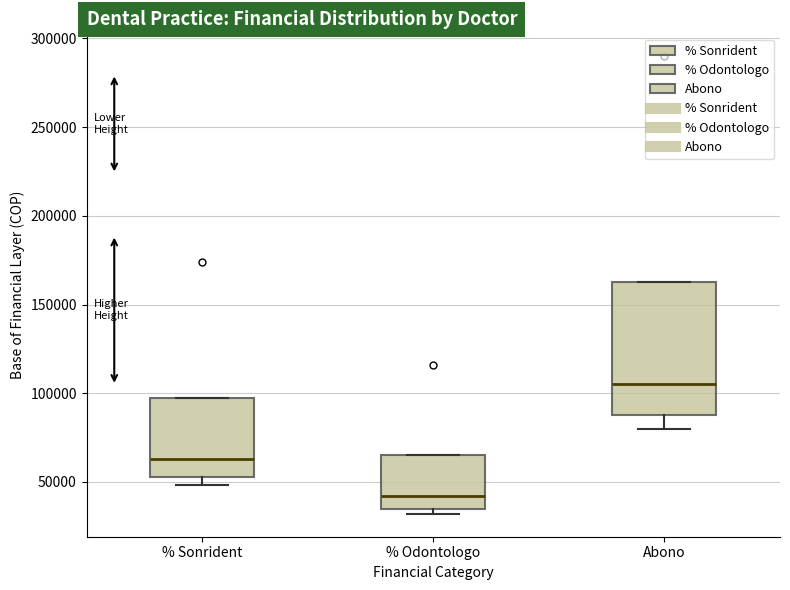

Where is the lower edge of the box for Abono on the y-axis? The values are not printed on the chart, so give them approximately, as read against the axis.

90000